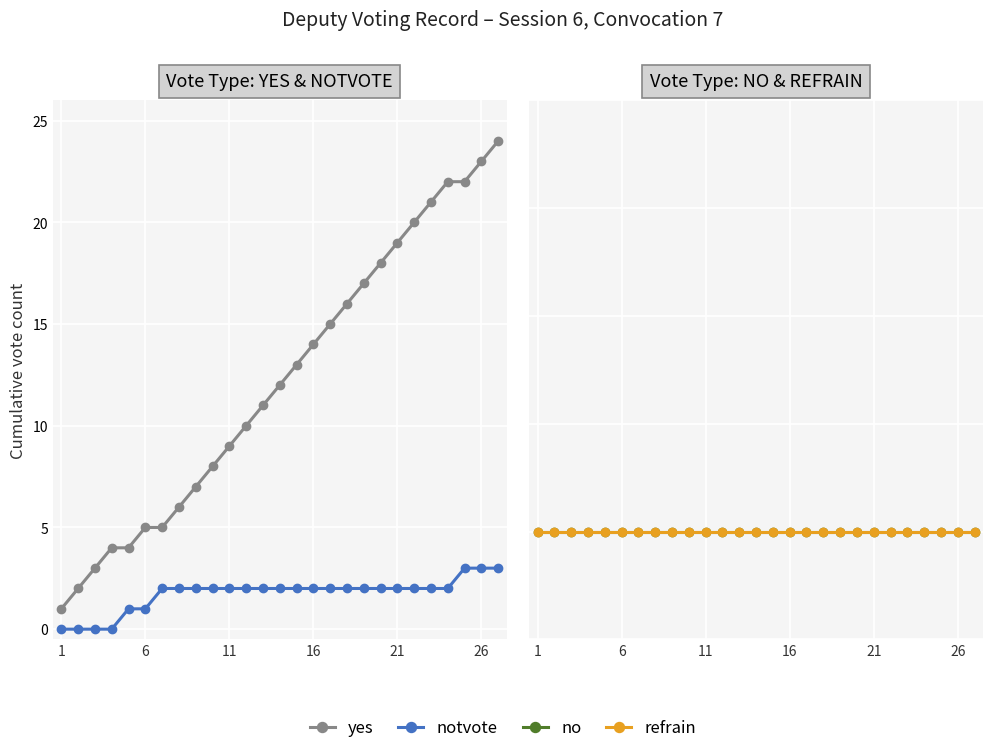

The value of refrain at 22 is 0. True or false?

True